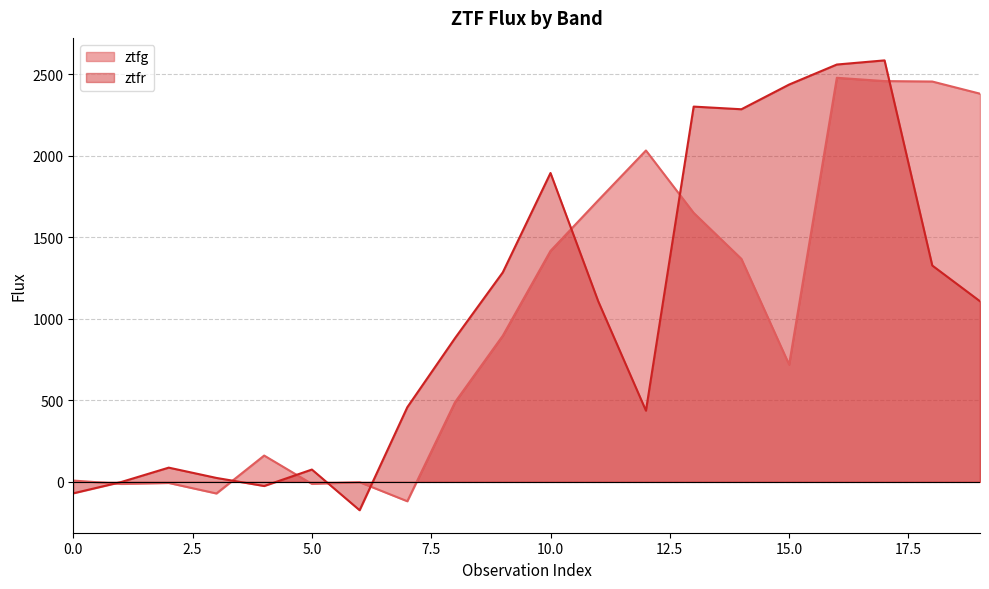

Reading left to right, list all the values displayed in this chart.

ztfg: 8.0	-12.8	-6.7	-71.3	161.4	-12.4	-2.0	-118.9	489.2	896.7	1417.0	1727.1	2033.1	1650.4	1368.2	719.4	2479.1	2458.8	2456.1	2381.6
ztfr: -70.3	-1.4	87.2	24.1	-25.4	75.5	-174.1	458.1	882.2	1285.2	1895.0	1108.1	436.8	2302.3	2286.0	2437.5	2560.4	2585.8	1327.2	1108.1